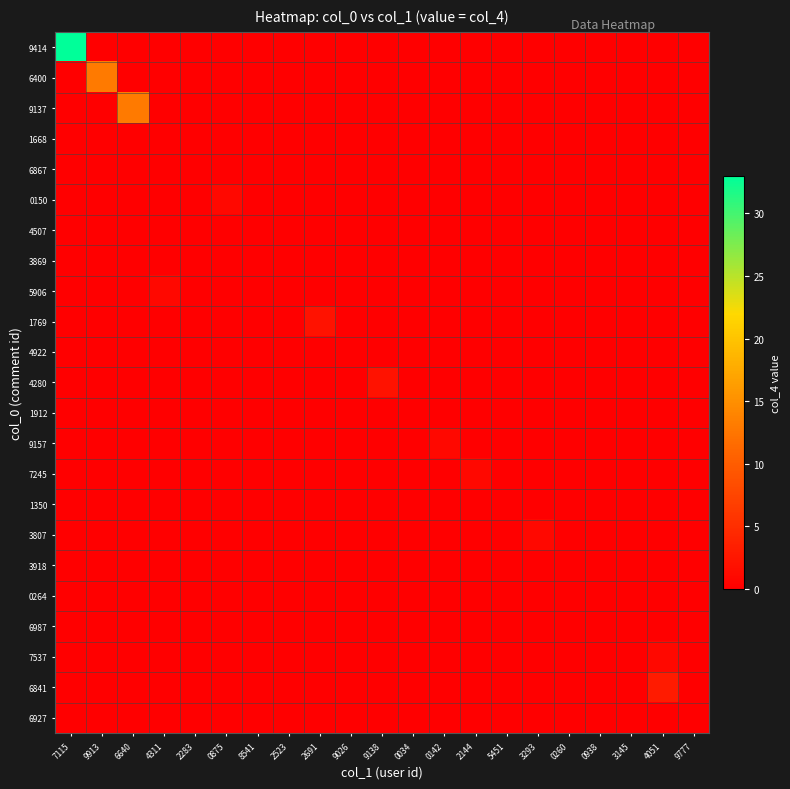

At how many categories does at least one series exceed 5?

3